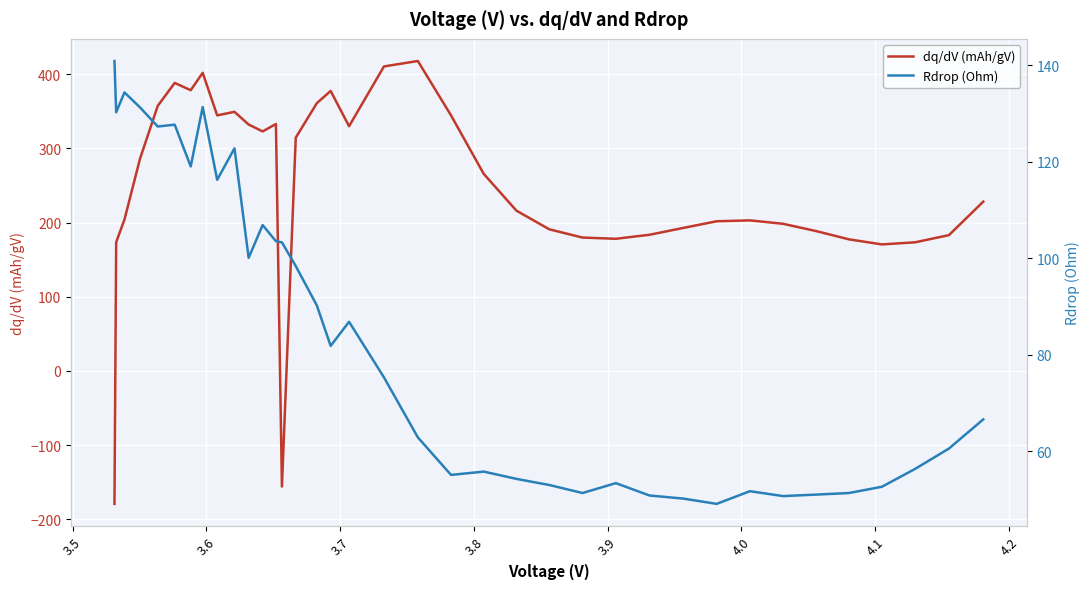

What is the maximum value for dq/dV (mAh/gV)?

418.0